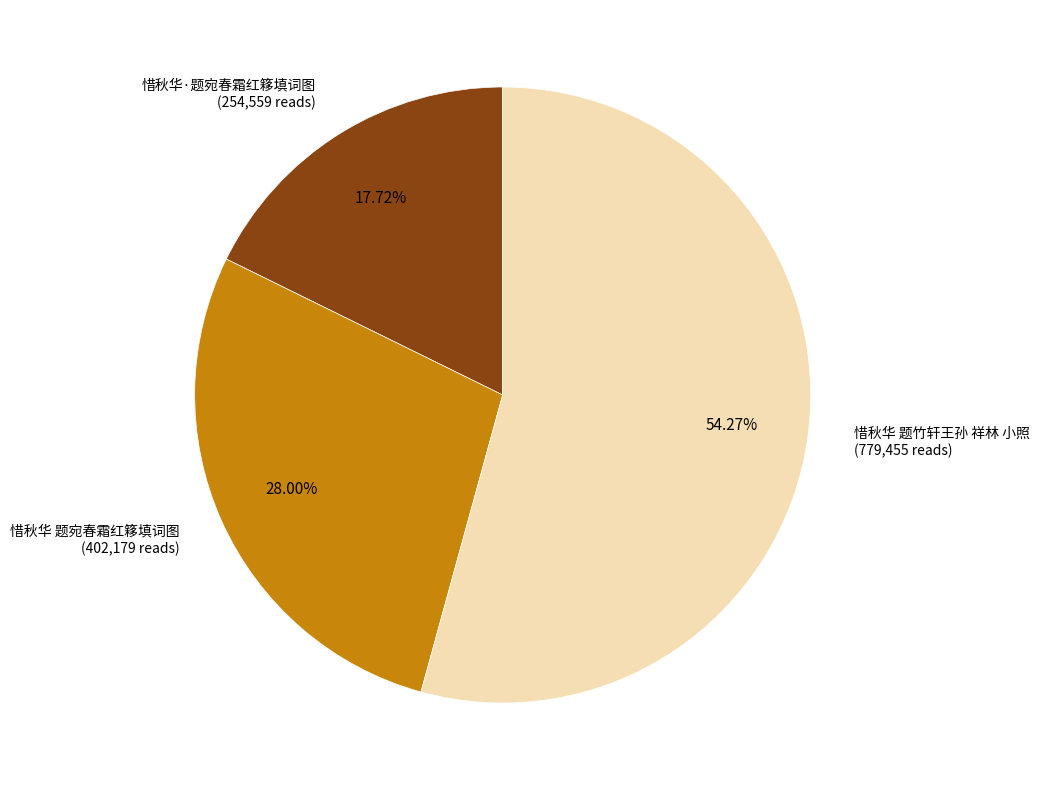

To the nearest percent, what is the average slice percentage?

33%